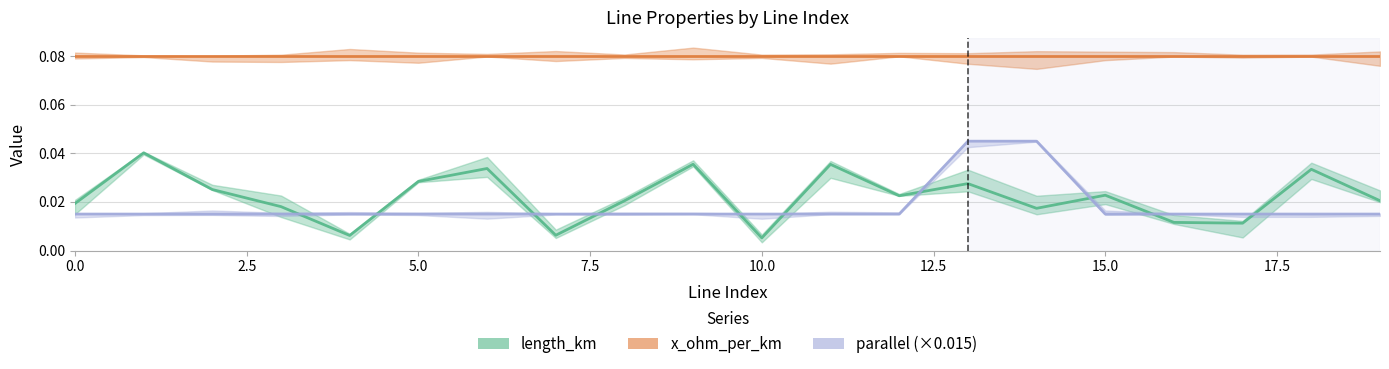

At how many categories does at least one series exceed 0?

20